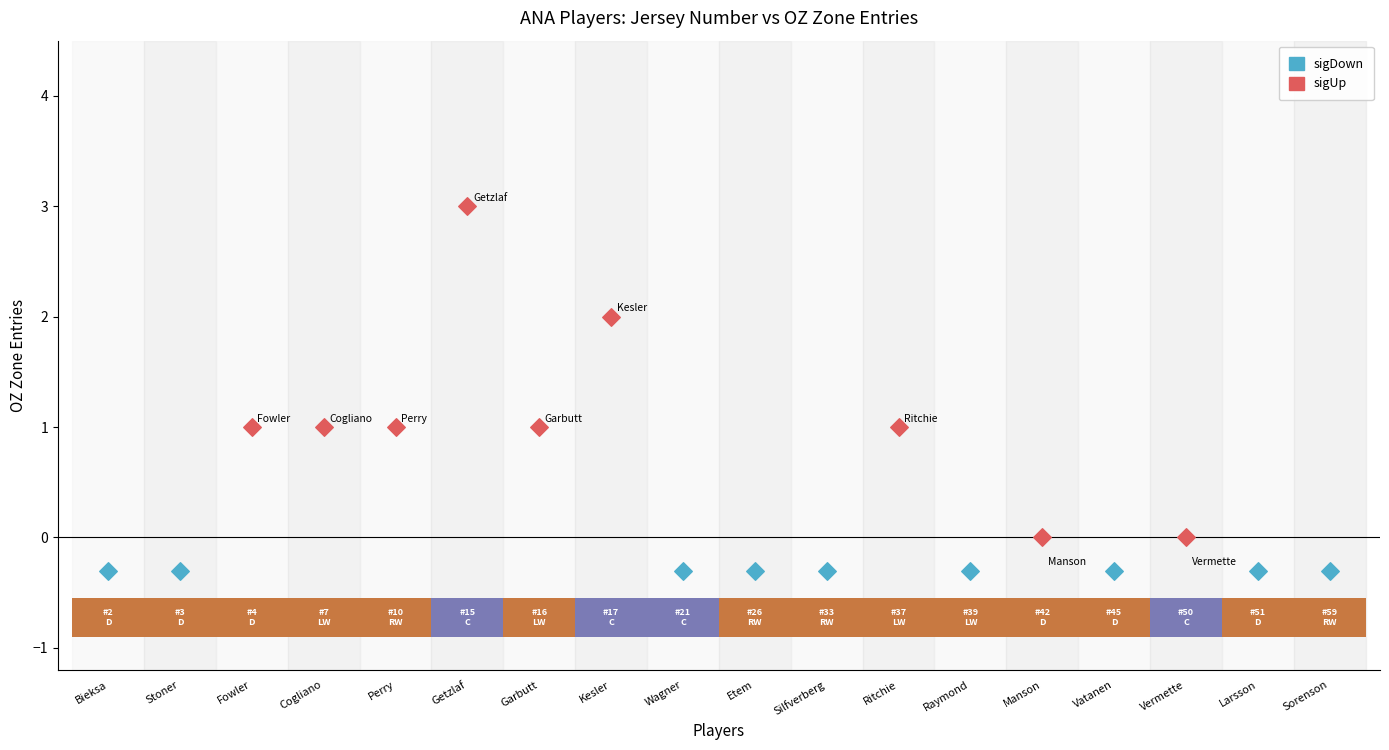

Which series reaches the minimum Y coordinate?

sigDown